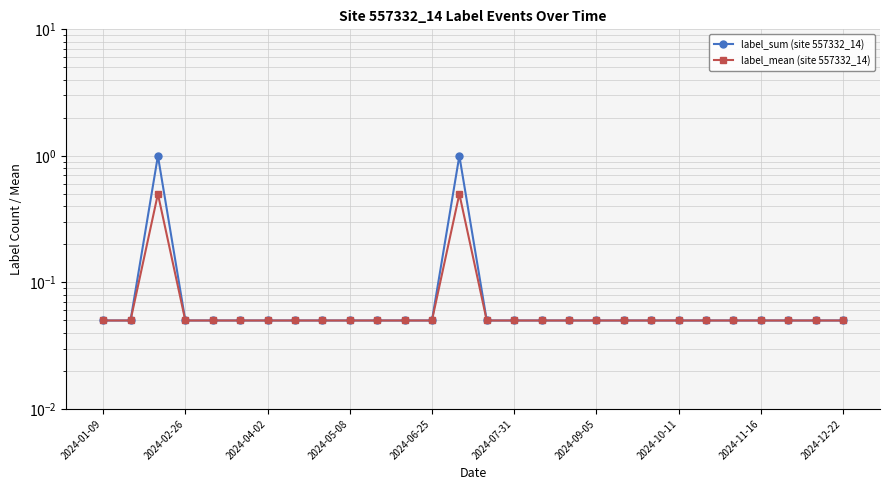

What is the difference between the second highest and second lowest values in the label_mean (site 557332_14) series?

0.5